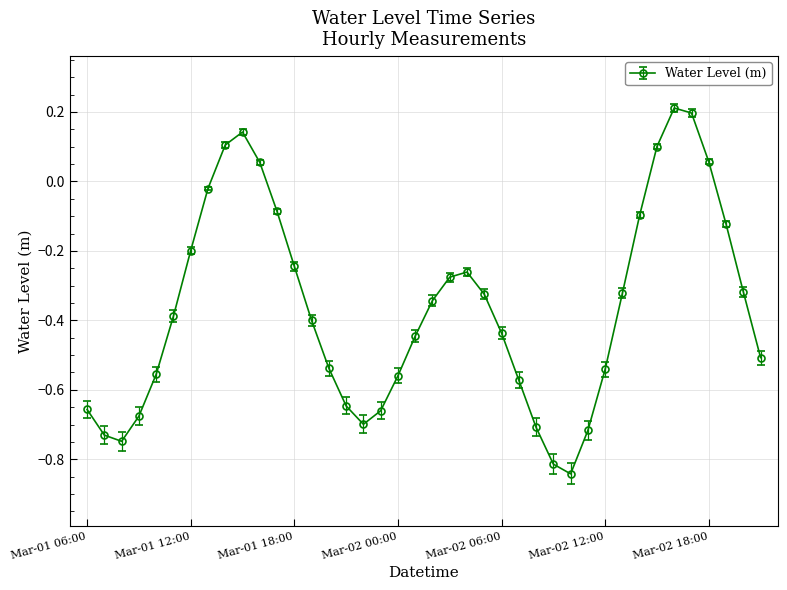

True or false: there are more than 0 points higher than both neighbors.

True